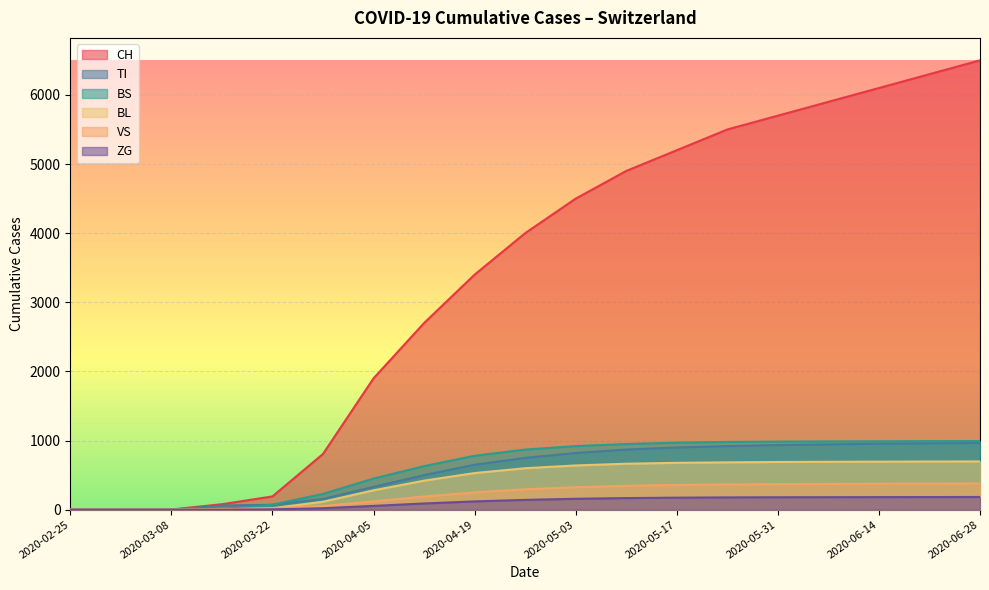

What is the sum of all ZG values?

2021